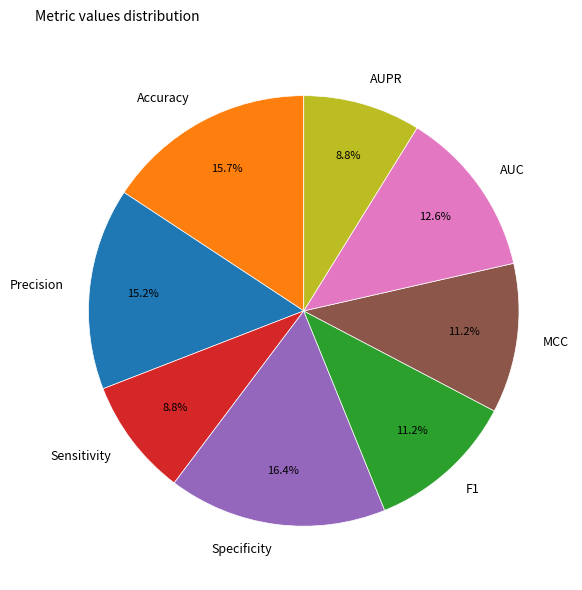

Which slice is the largest?

Specificity